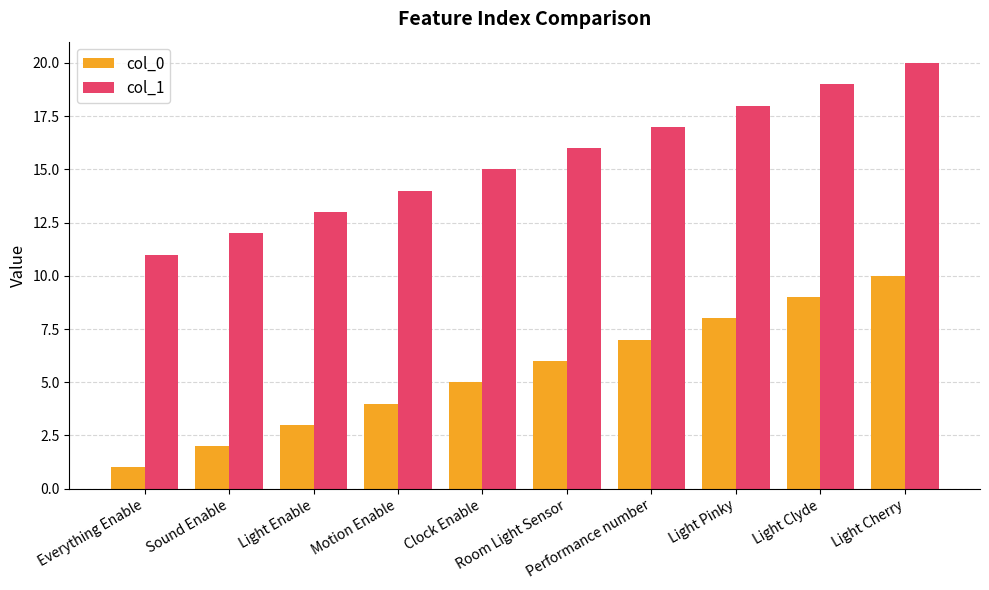

Which category has the highest value in the col_0 series?

Light Cherry